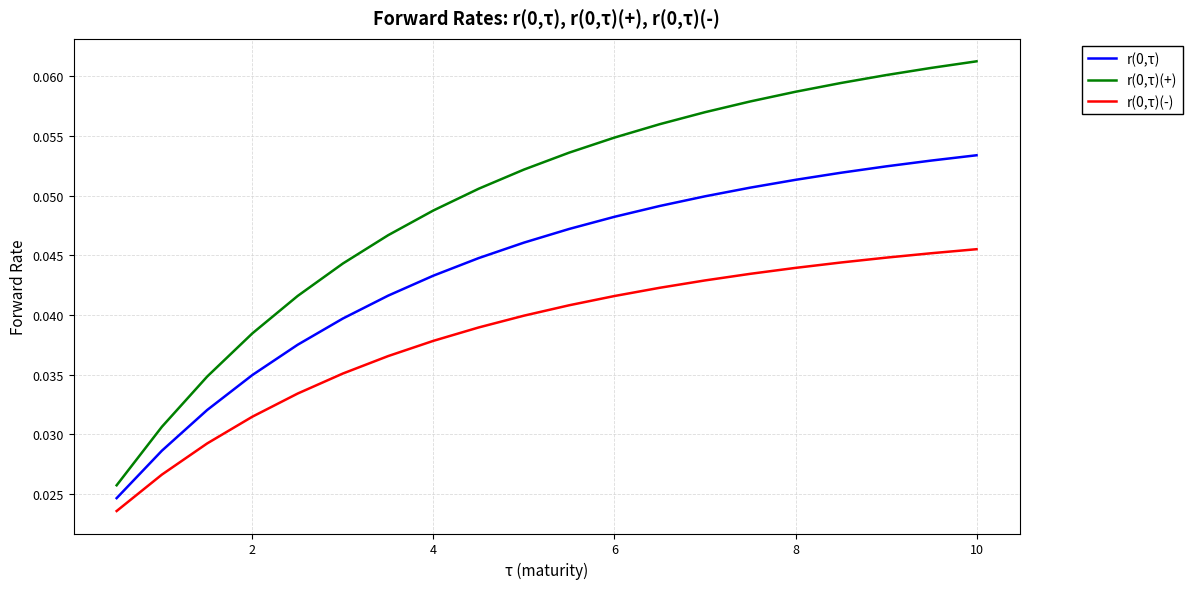

True or false: r(0,τ) and r(0,τ)(+) intersect in this chart.

False